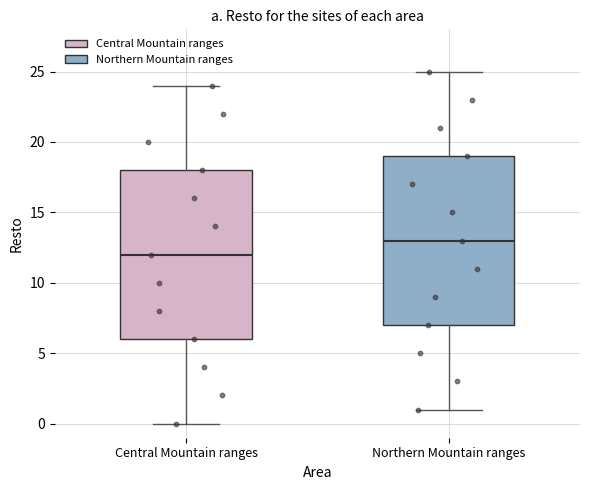

Reading left to right, transcribe this box plot: for each box, give where its median line is, the range the box spans, and where its two whiskers end, as read against the y-axis. The values are not printed on the chart, so give them approximately, as read against the axis.

Central Mountain ranges: median 12, box 6 to 18, whiskers 0 to 24
Northern Mountain ranges: median 13, box 7 to 19, whiskers 1 to 25